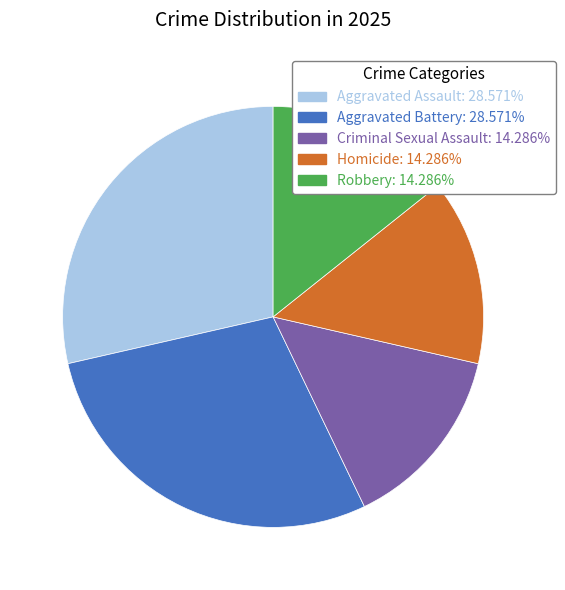

How many slices are in this pie chart?

5